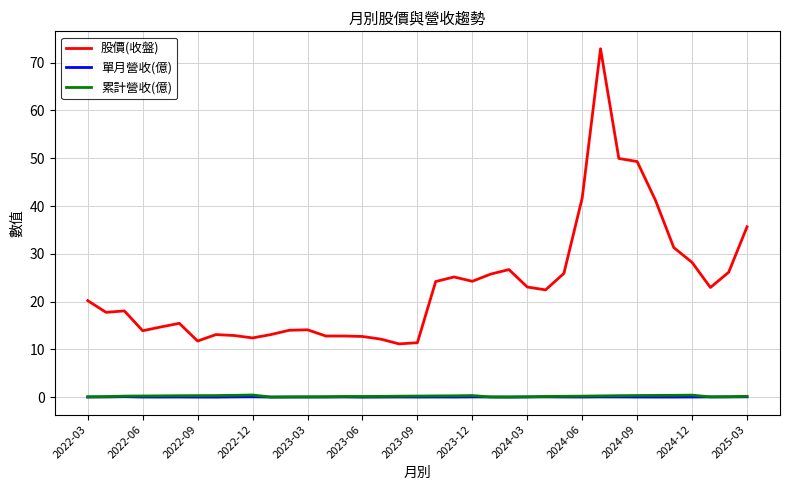

True or false: 累計營收(億) and 股價(收盤) cross at least once.

False